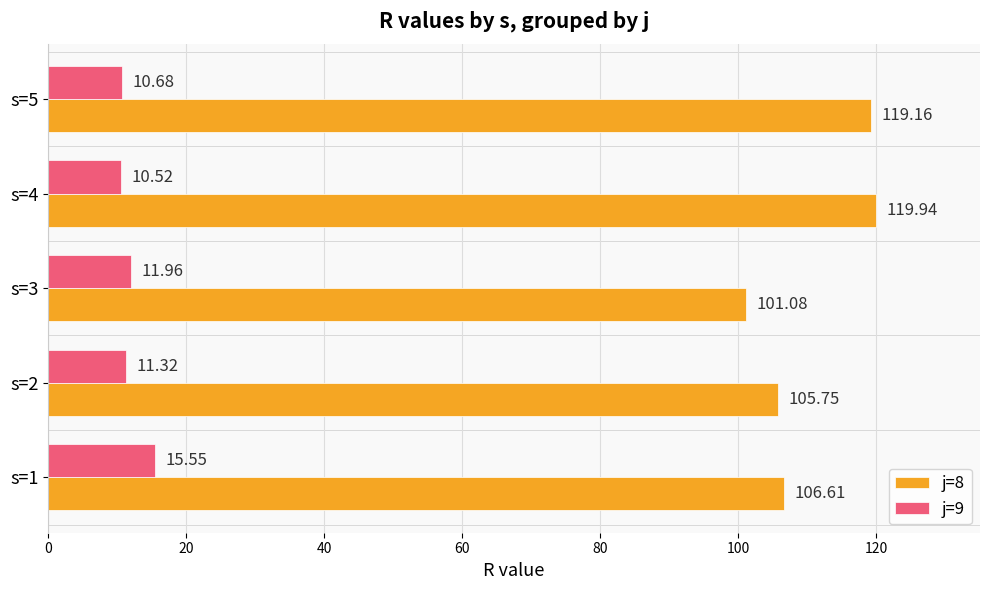

What is the difference between the maximum and minimum values in the j=9 series?

5.0